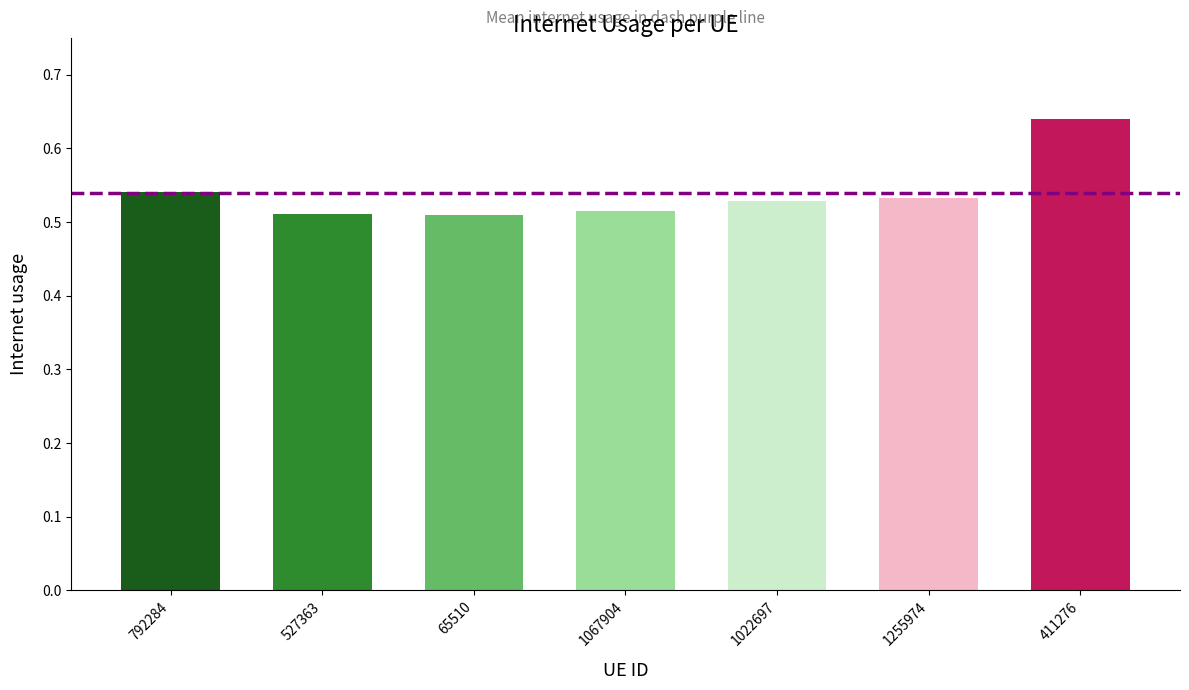

How many series are shown in this chart?

1